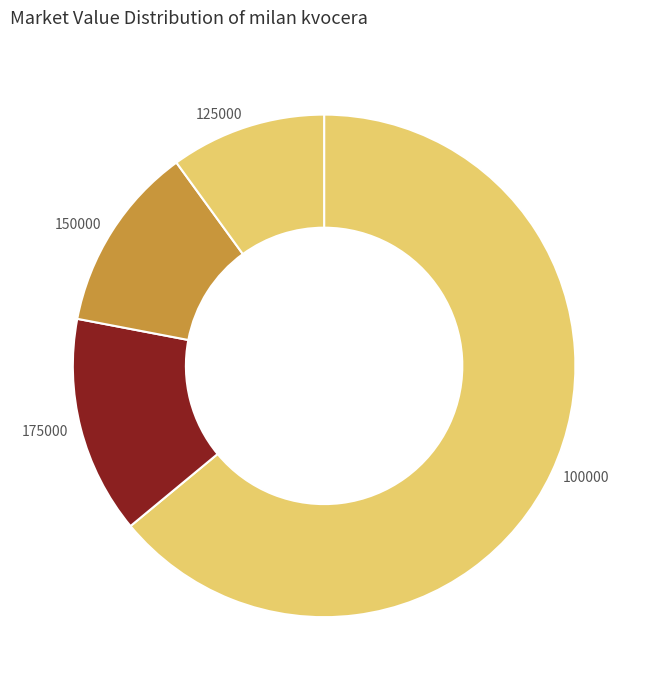

Is 100000 the majority of the pie?

Yes